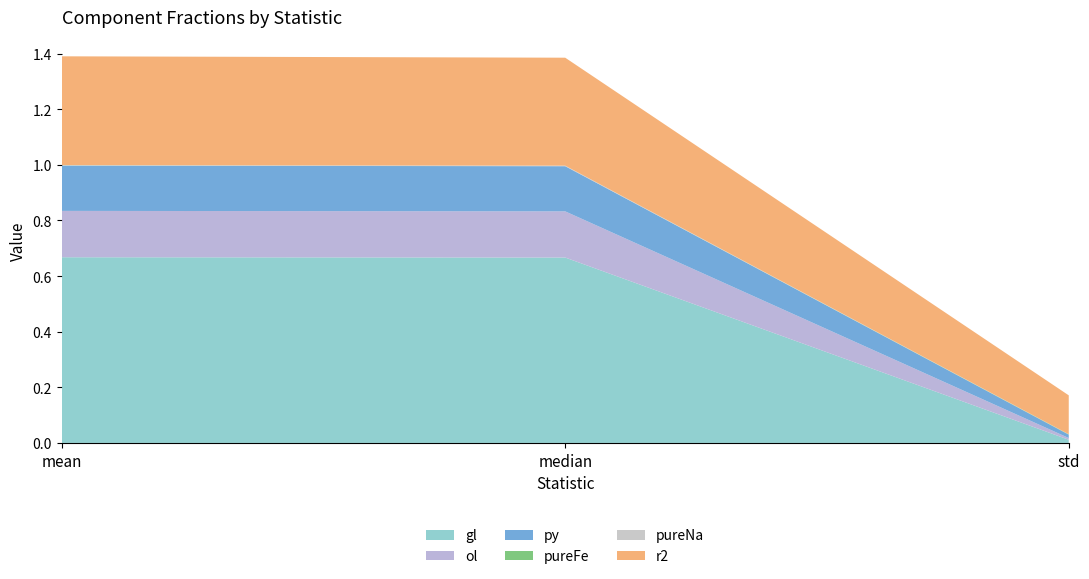

Reading right to left, extract all data points from this chart.

gl: std=0.0	median=0.7	mean=0.7
ol: std=0.0	median=0.2	mean=0.2
py: std=0.0	median=0.2	mean=0.2
pureFe: std=0.0	median=0.0	mean=0.0
pureNa: std=0.0	median=0.0	mean=0.0
r2: std=0.1	median=0.4	mean=0.4